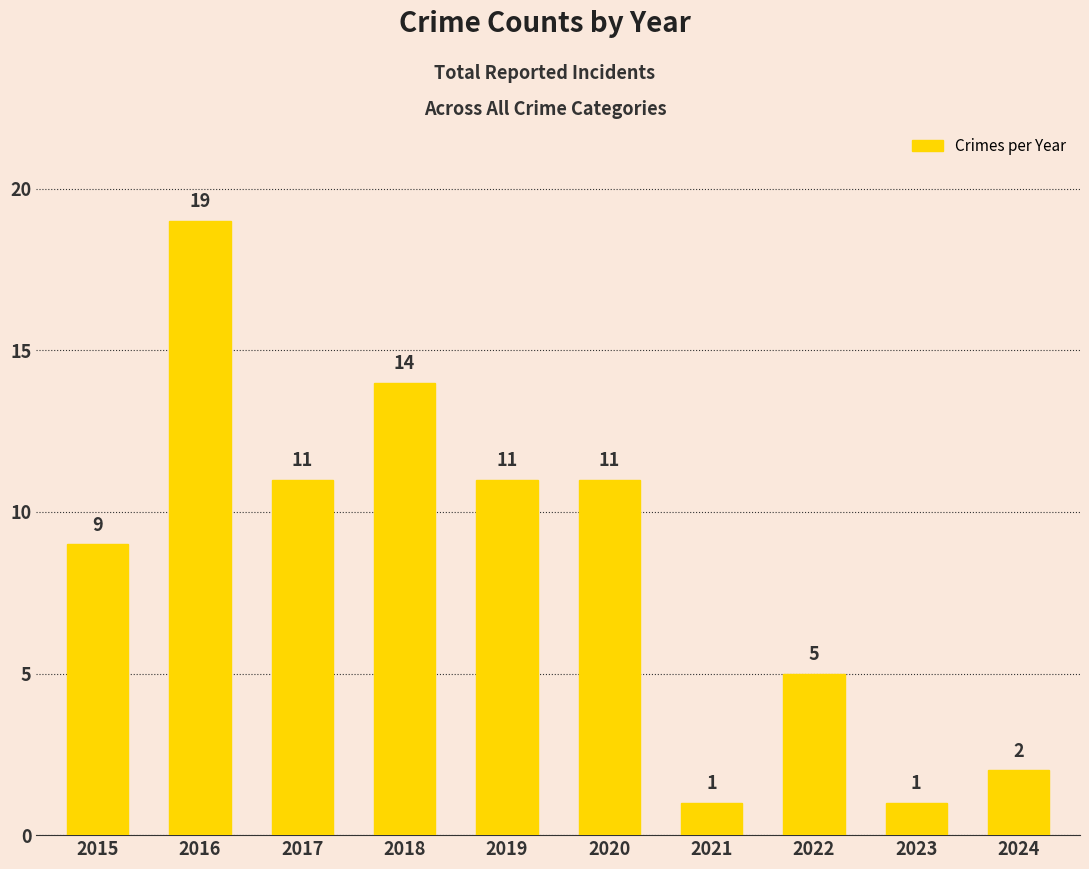

Which category has the highest value across all series?

2016